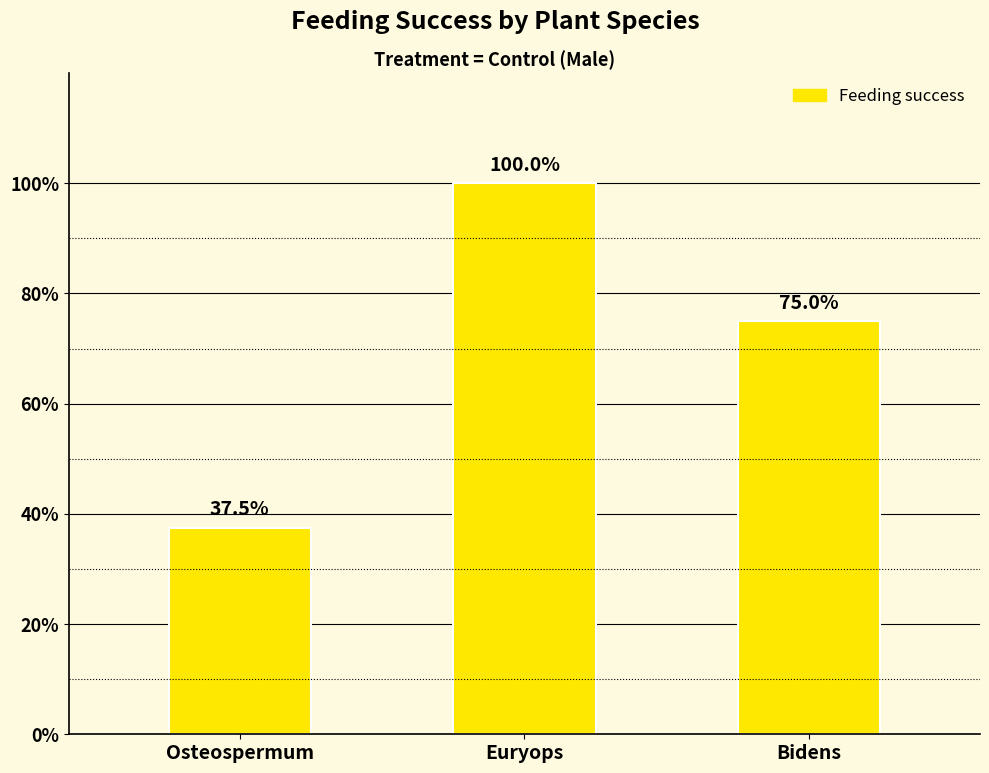

What is the difference between the maximum and minimum values?

62.5